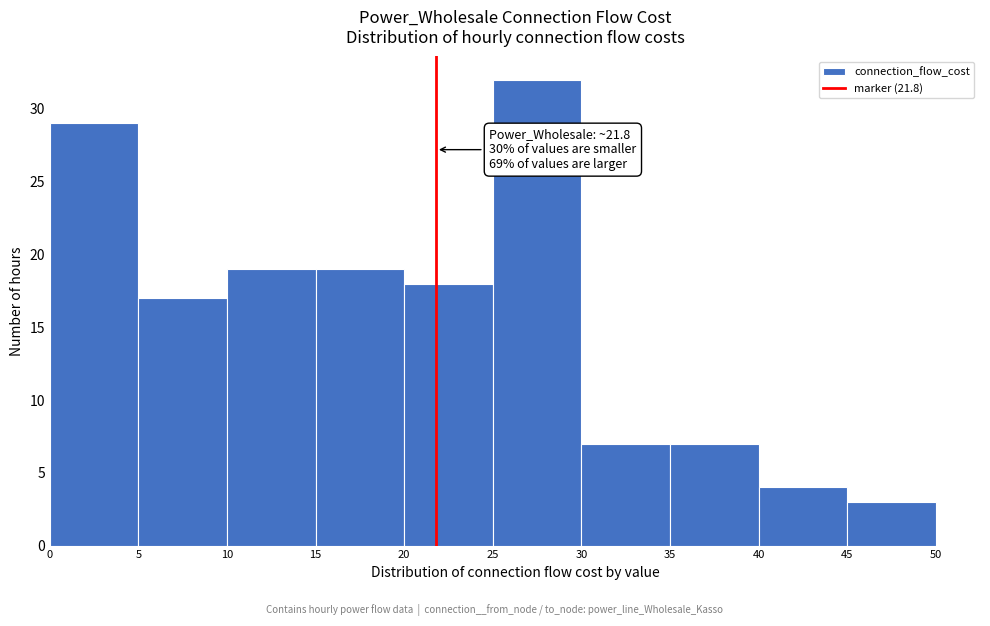

Over which range of the x-axis is the bar tallest?

25 to 30